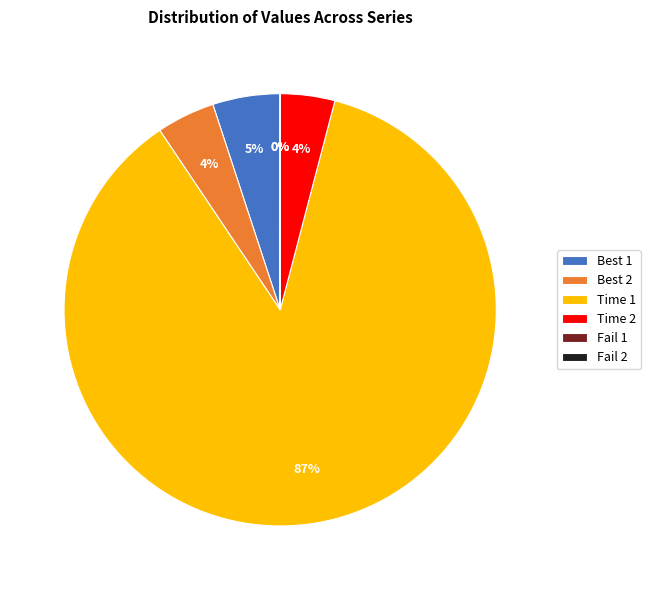

To the nearest percent, what percentage of the pie is Best 1?

5%